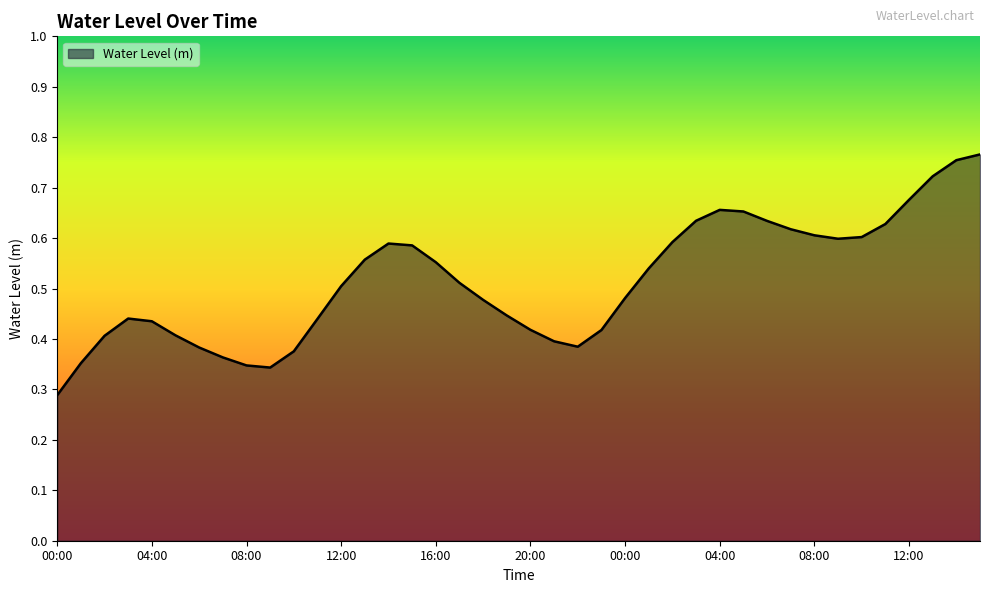

True or false: the data has more than 0 interior local peaks.

True